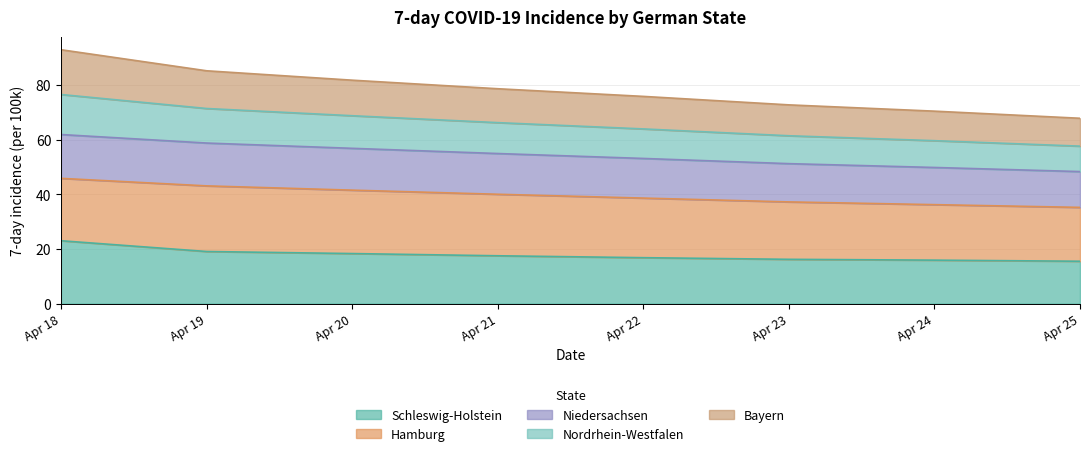

What is the total value across all series at Apr 20?

81.7